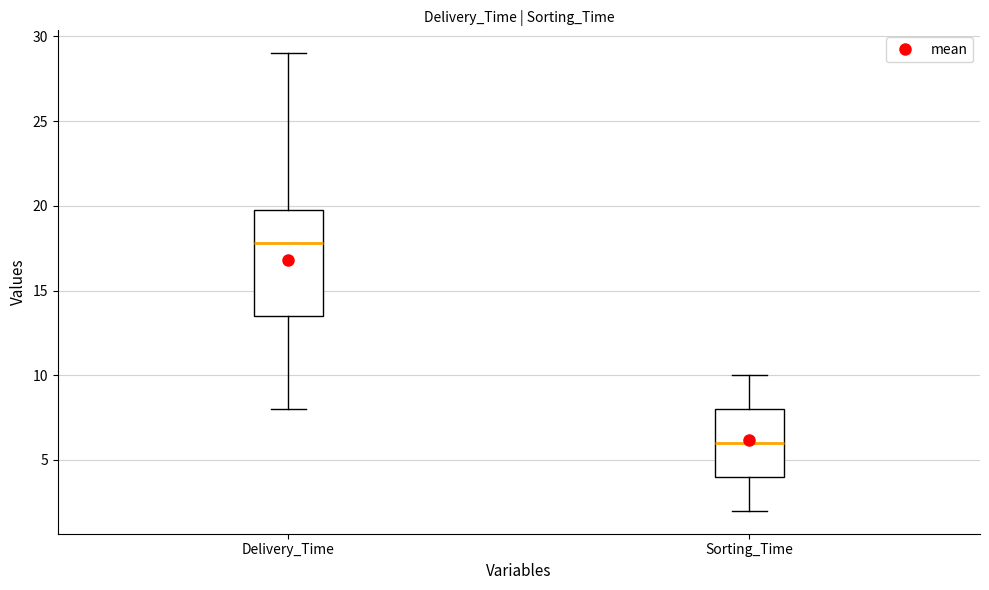

Which box is the tallest, from its lower edge to its upper edge?

Delivery_Time